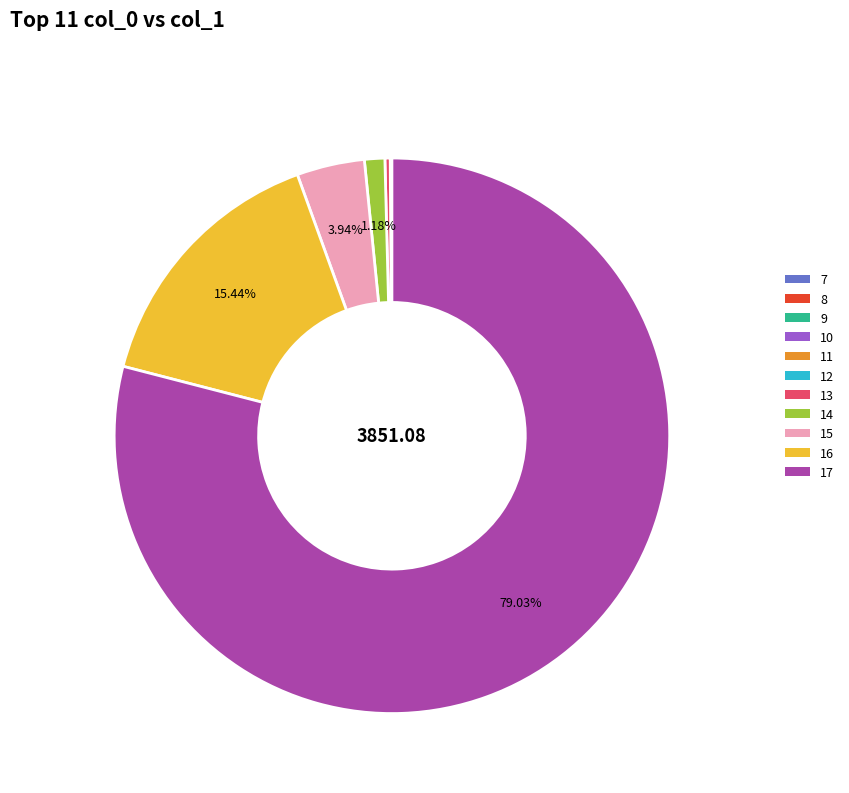

Is there any slice that represents more than half of the pie?

Yes